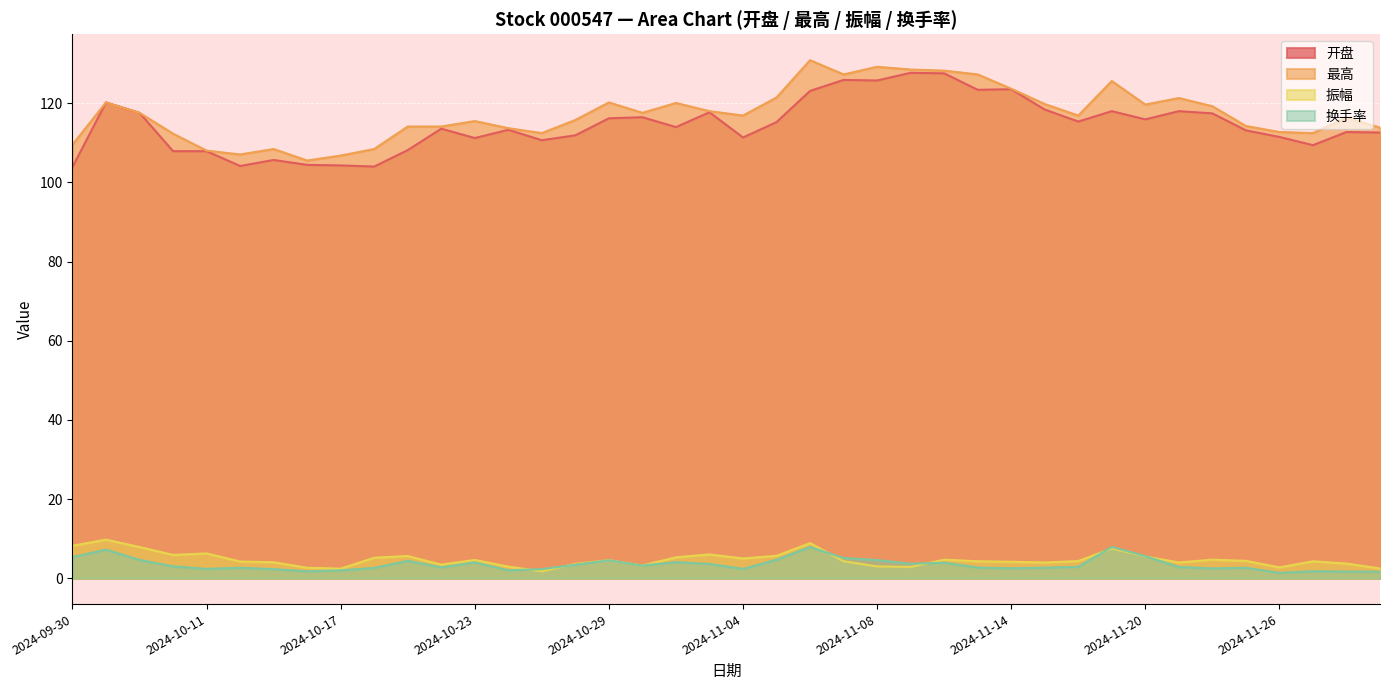

Which series changed the most between 2024-10-08 and 2024-10-30?

振幅